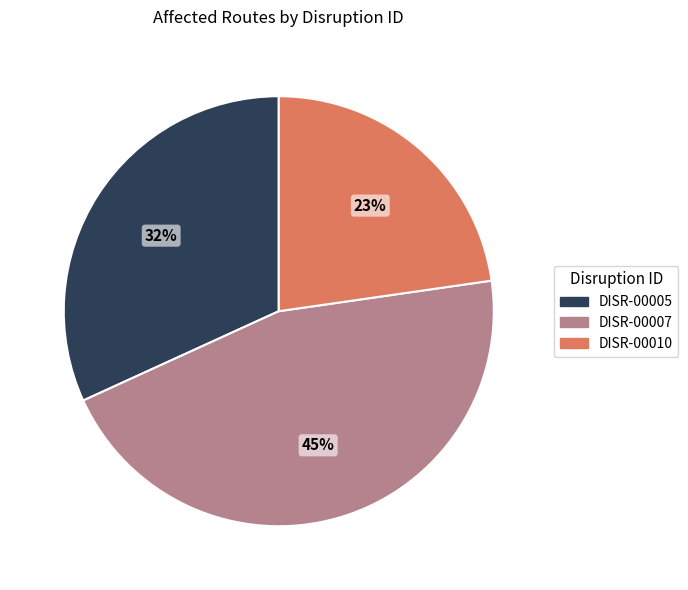

To the nearest percent, what percentage of the pie is DISR-00005?

32%